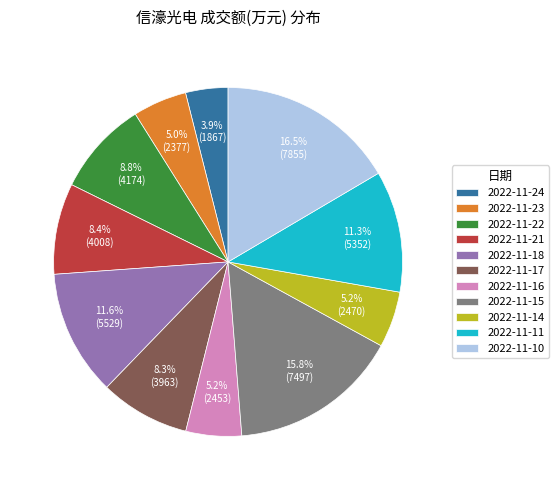

Approximately how many times larger is the value at 2022-11-16 compared to 2022-11-22?

0.6